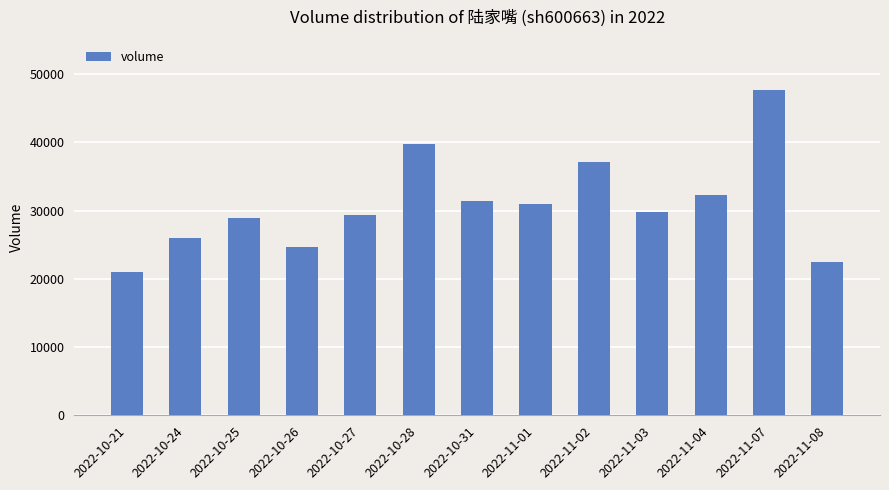

Between 2022-11-04 and 2022-10-28, which is larger?

2022-10-28